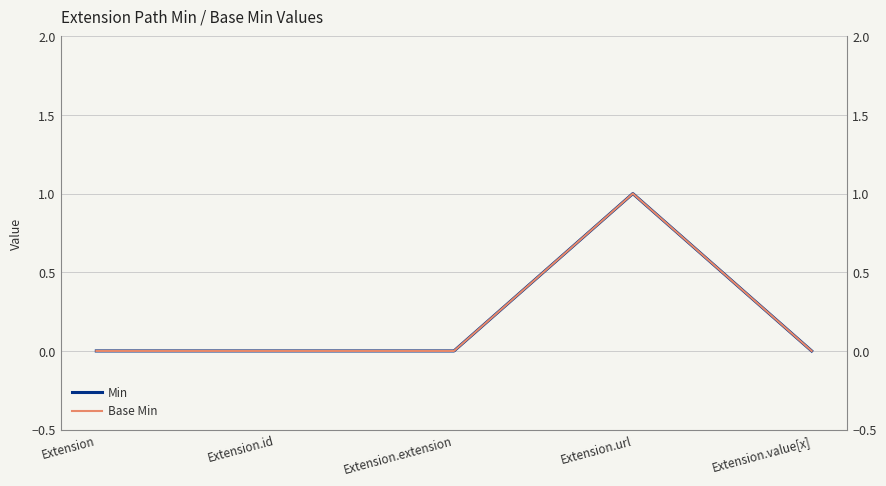

The Base Min series shows 0 at Extension.extension. True or false?

True